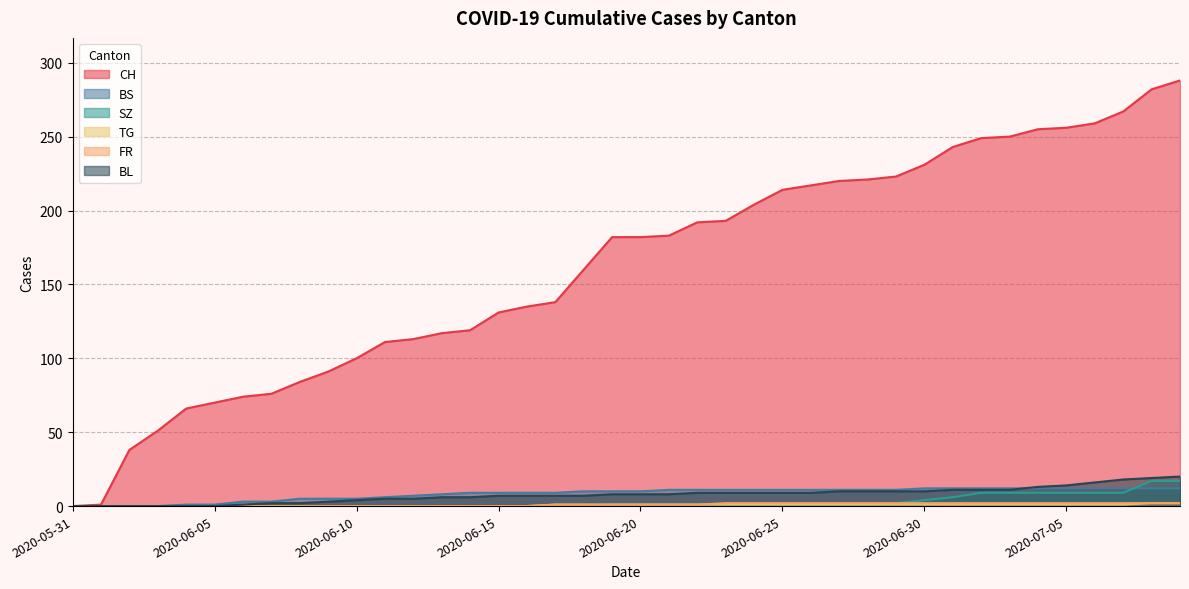

True or false: BL and CH intersect in this chart.

False